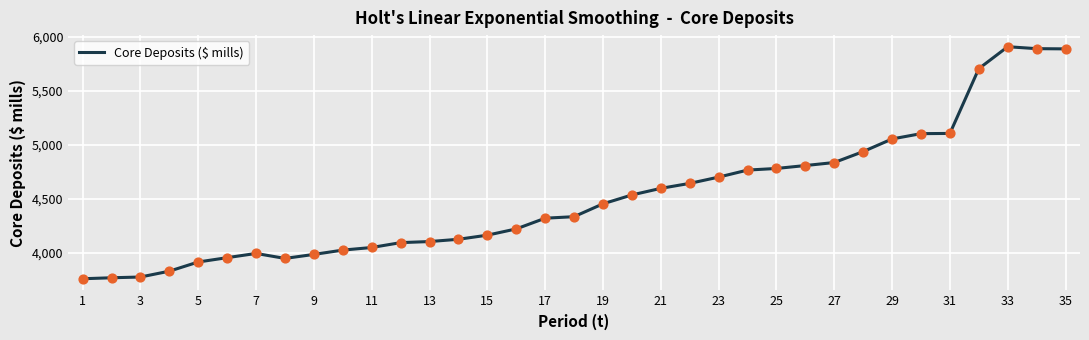

What is the difference between the maximum and minimum values?

2146